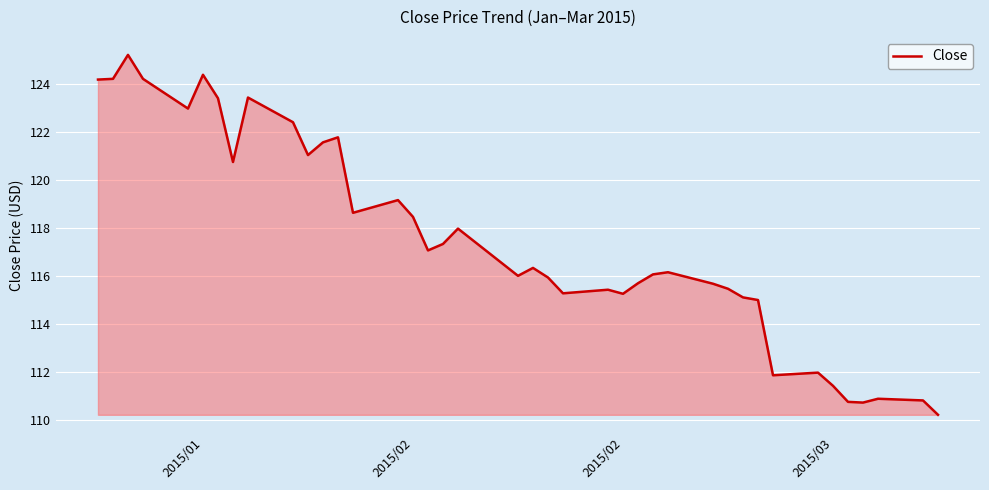

What is the greatest value displayed?

125.2